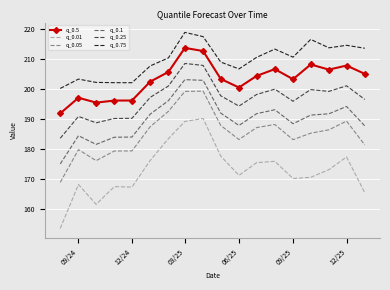

True or false: q_0.25 and q_0.05 intersect in this chart.

False